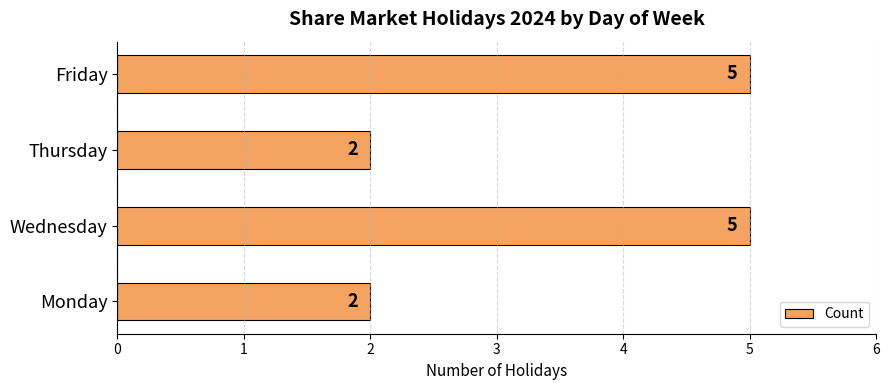

What is the average value?

4